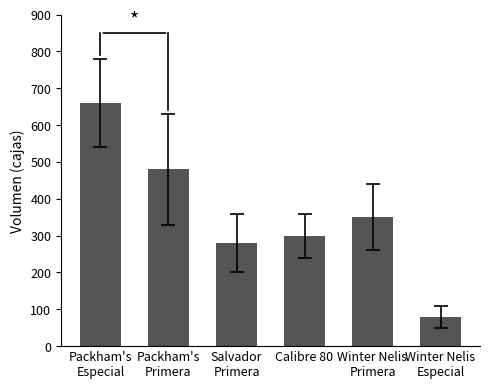

What is the minimum value shown in the chart?

80